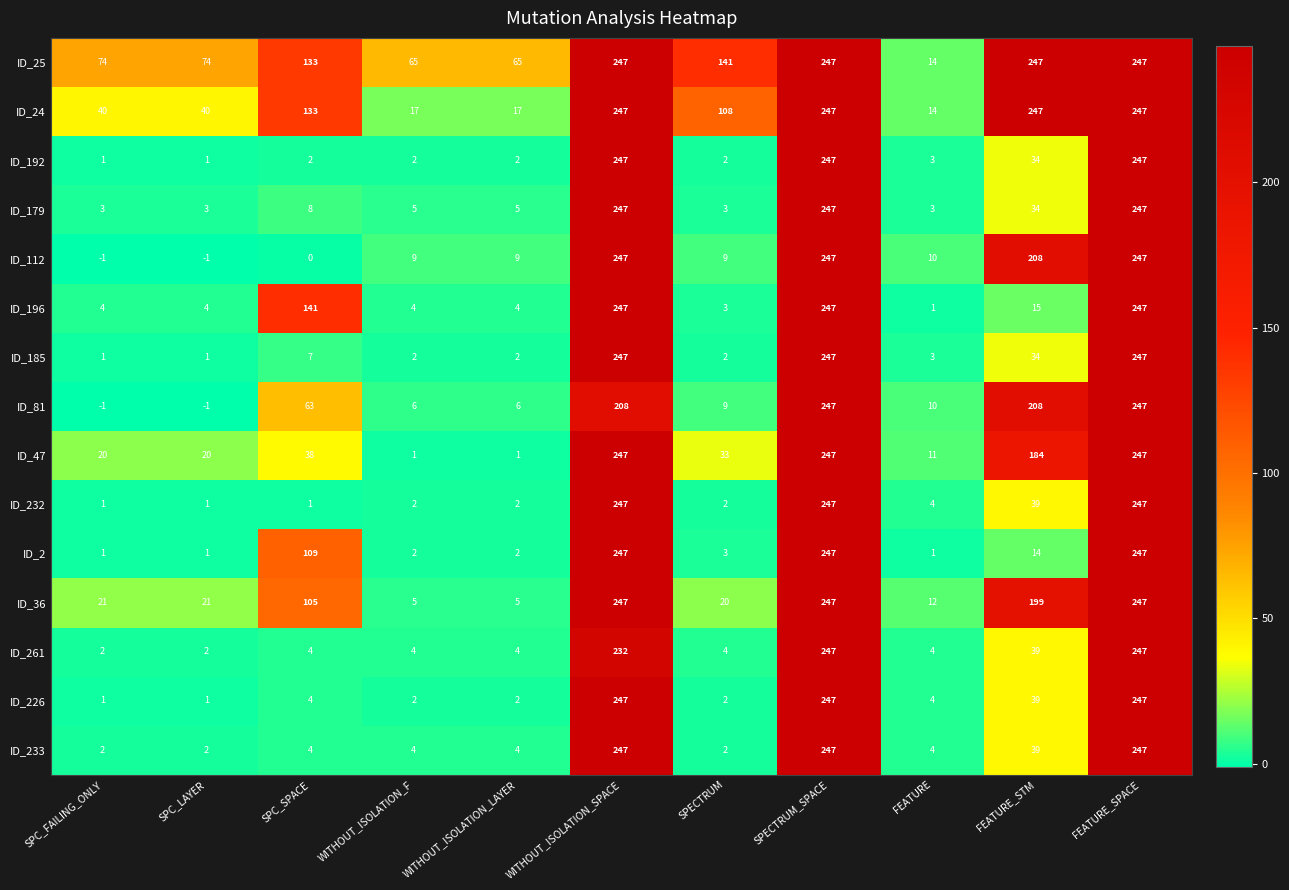

What is the total value across all series at SPC_LAYER?

169